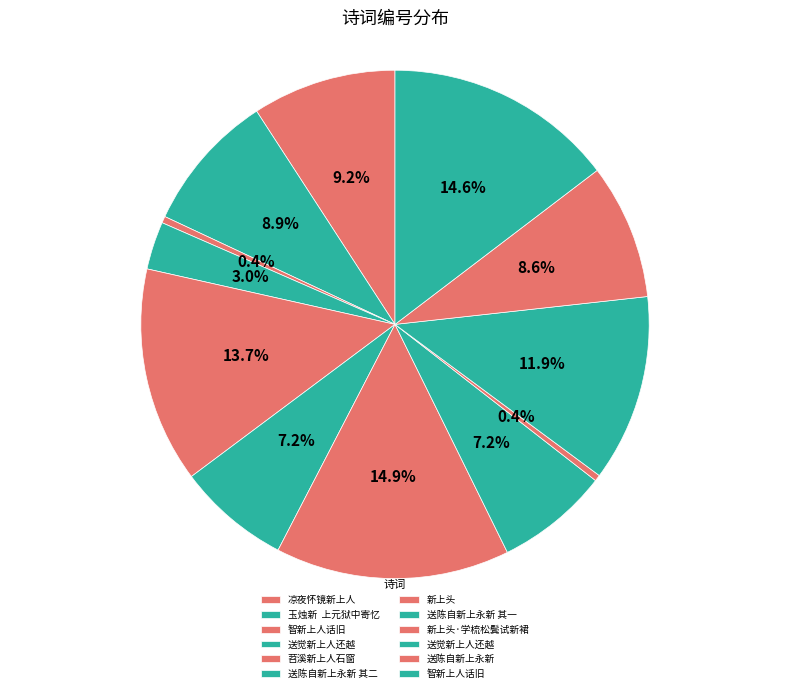

Count the number of slices in the pie.

12